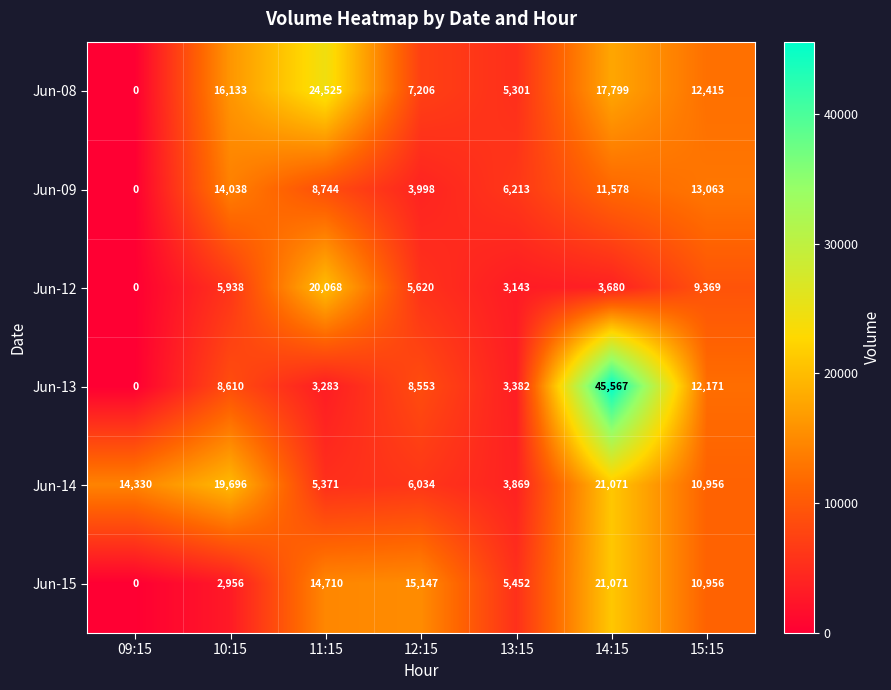

What is the total value across all series at 12:15?

46558